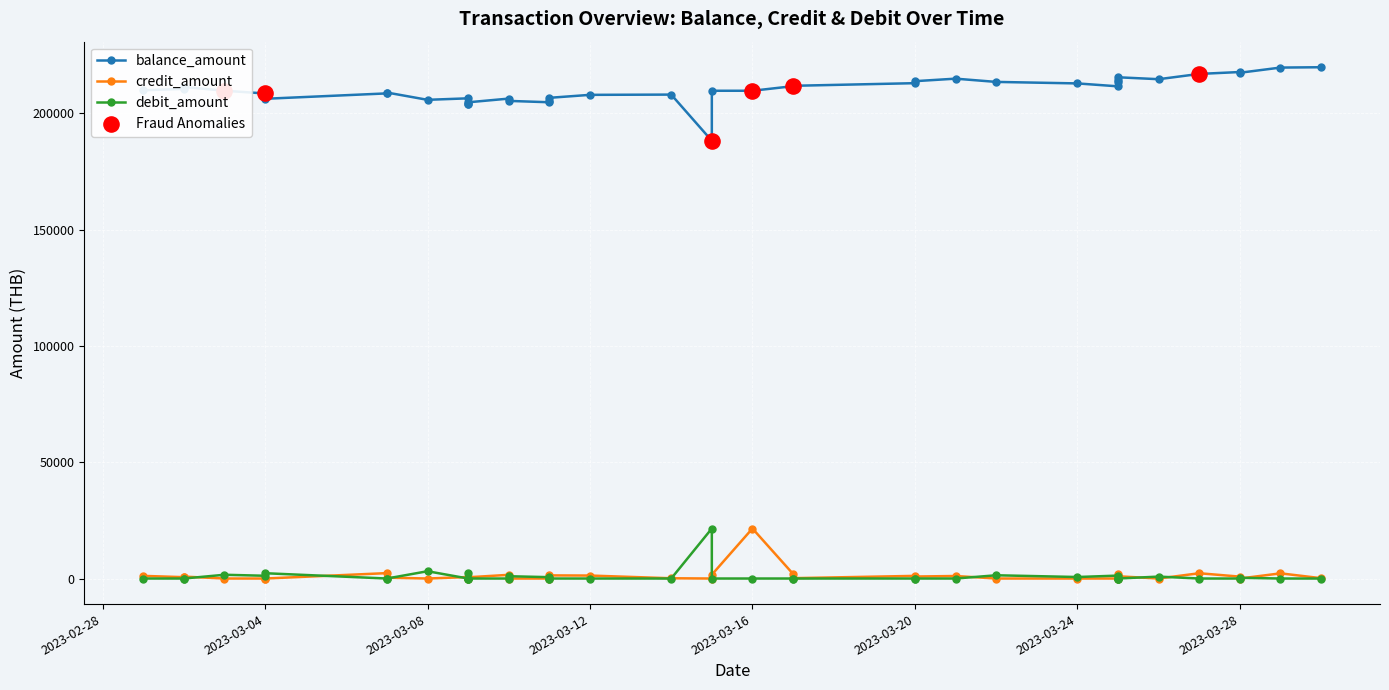

Which series has the largest total across all categories?

balance_amount